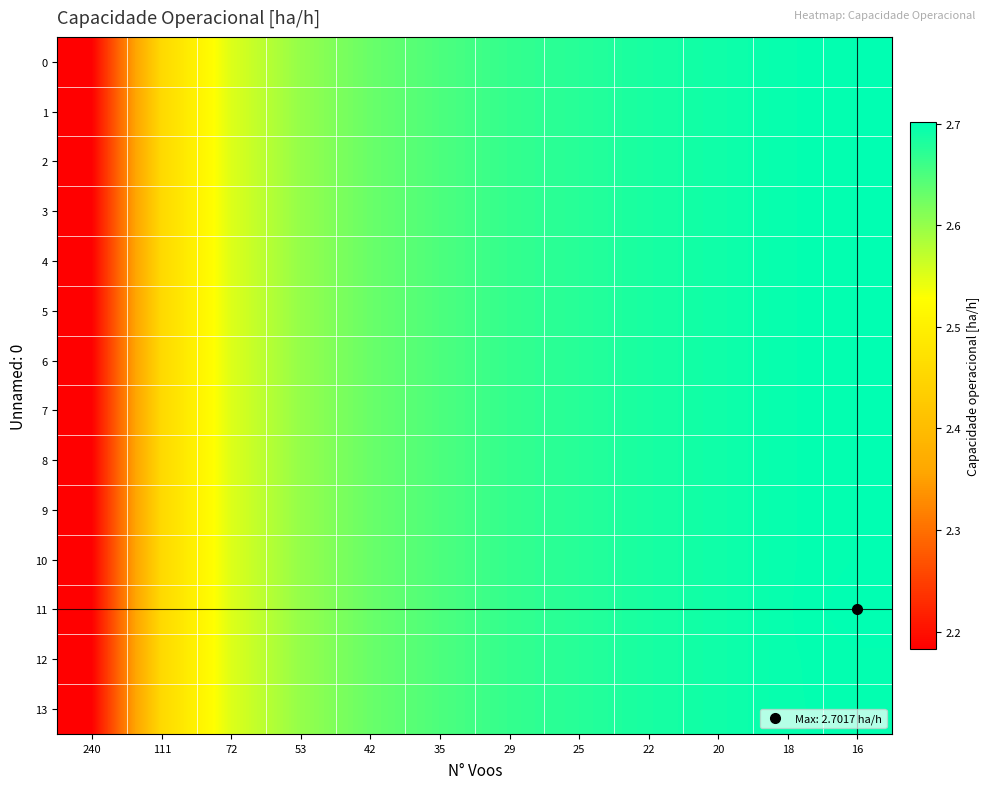

Which series has the widest spread of values?

row_11